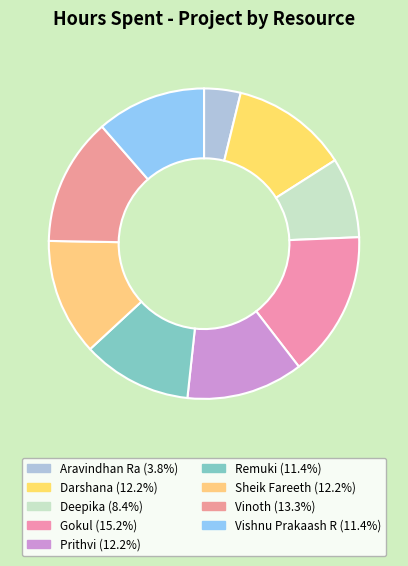

Combined, do Vishnu Prakaash R and Vinoth account for over 50%?

No